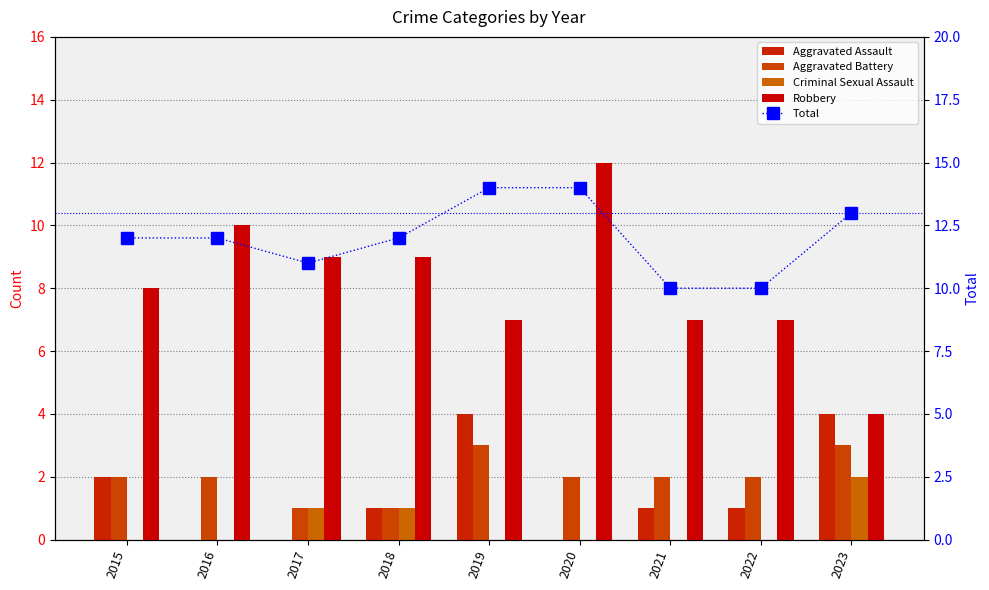

Which label corresponds to the smallest value in the chart?

2016